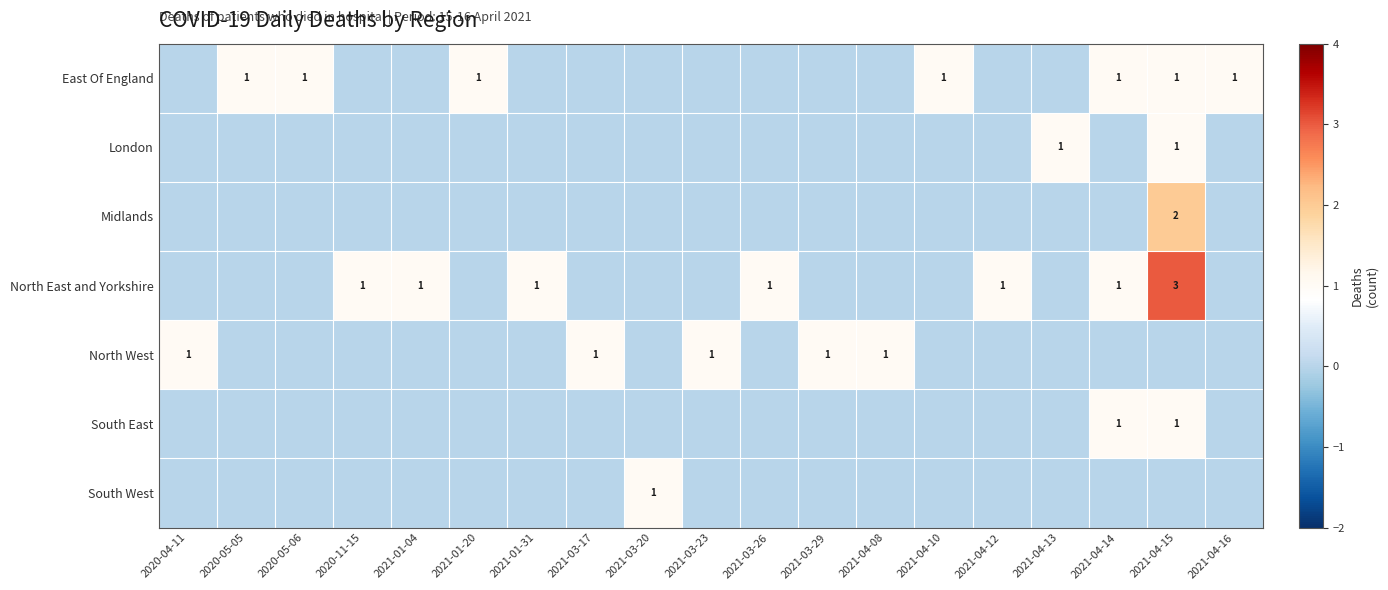

Is it true that East Of England equals 1 at 2021-04-16?

True